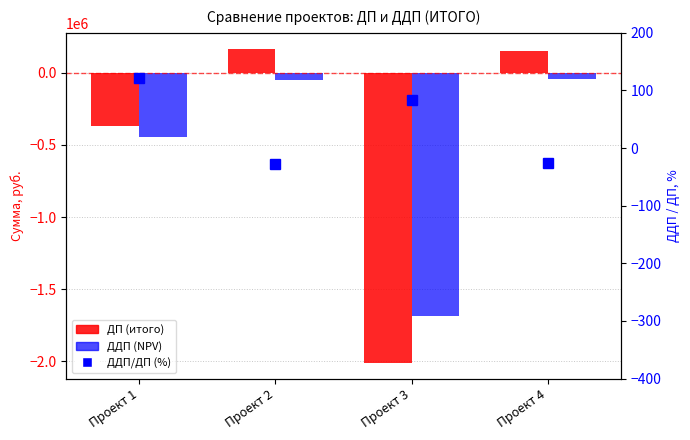

Reading right to left, what are all the values shown in this chart?

ДП (итого): 150000.0	-2012154.0	169402.0	-365332.0
ДДП (NPV): -40000.0	-1685842.3	-46997.7	-445295.4
ДДП/ДП (%): -26.7	83.8	-27.7	121.9